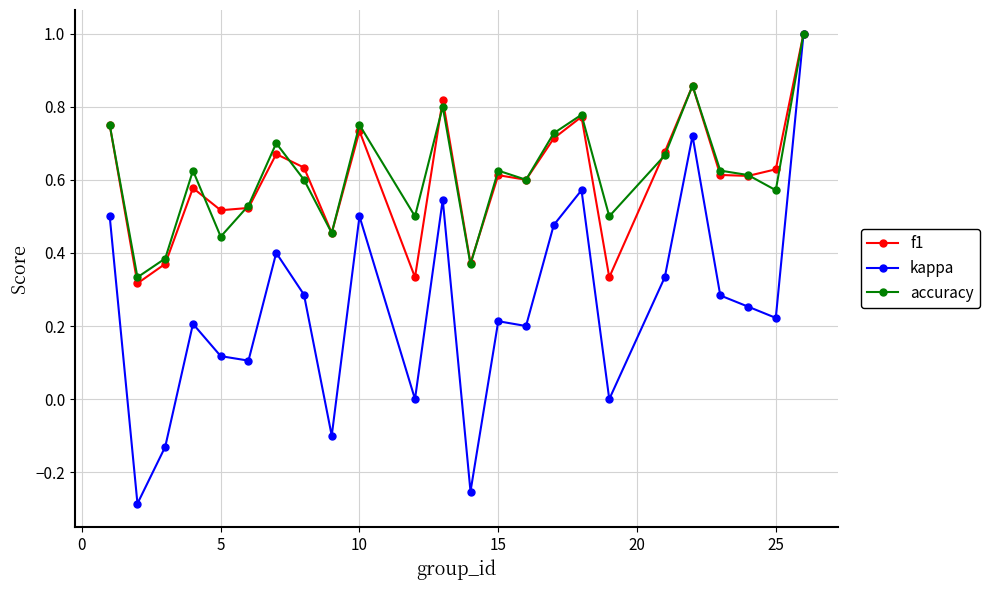

How many interior local peaks does the f1 series have?

7